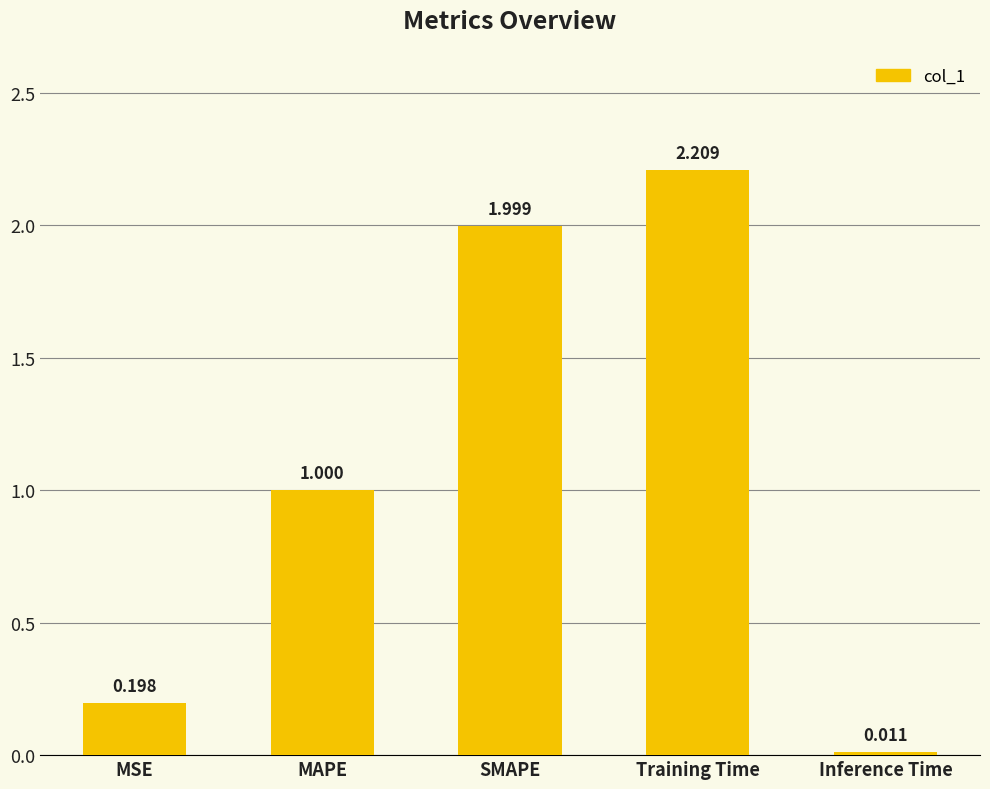

Where is the data nearest to the value 1?

MAPE